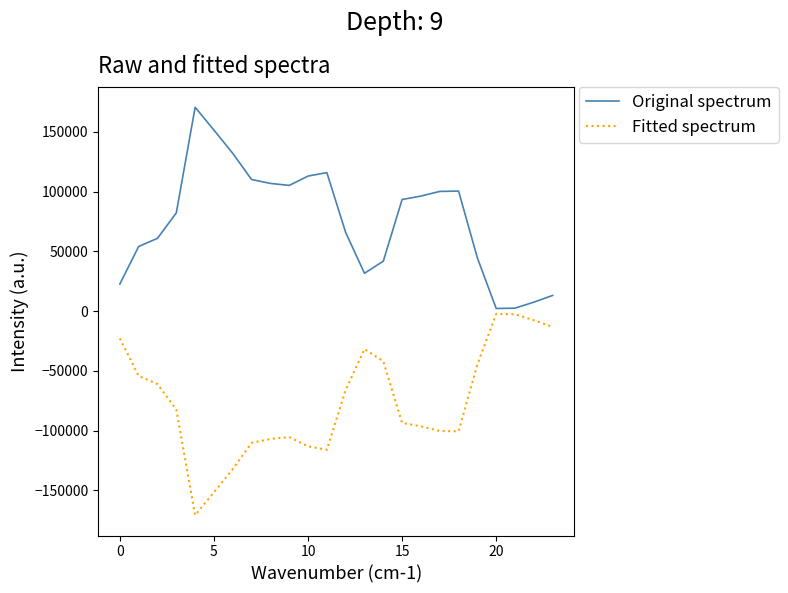

Does the chart have visible grid lines?

No